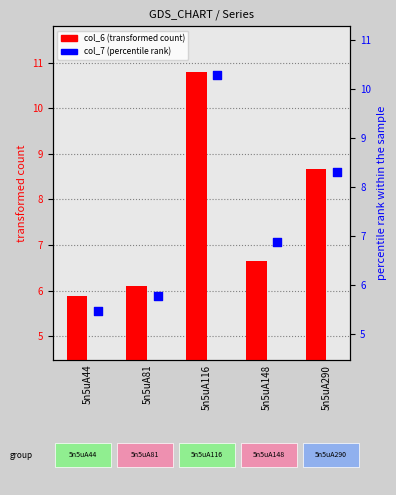

At which category is the sum across all series the highest?

5n5uA116